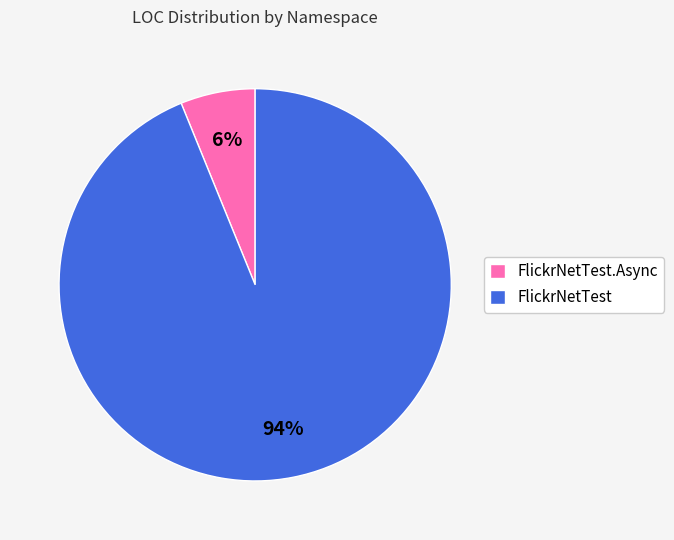

Rank the categories by value from highest to lowest.

FlickrNetTest, FlickrNetTest.Async